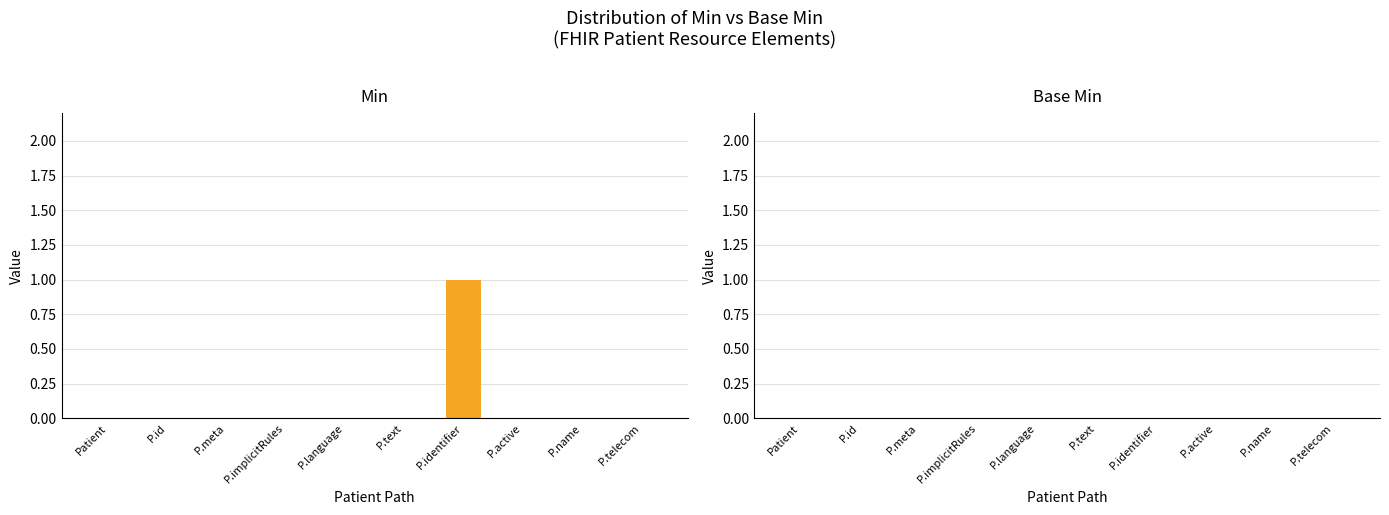

Reading left to right, what are all the values shown in this chart?

Patient=0	P.id=0	P.meta=0	P.implicitRules=0	P.language=0	P.text=0	P.identifier=1	P.active=0	P.name=0	P.telecom=0